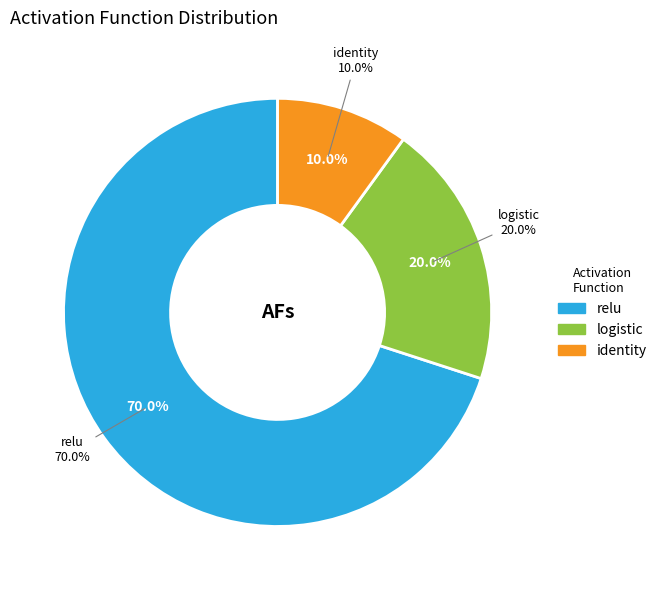

Which category accounts for the majority?

relu